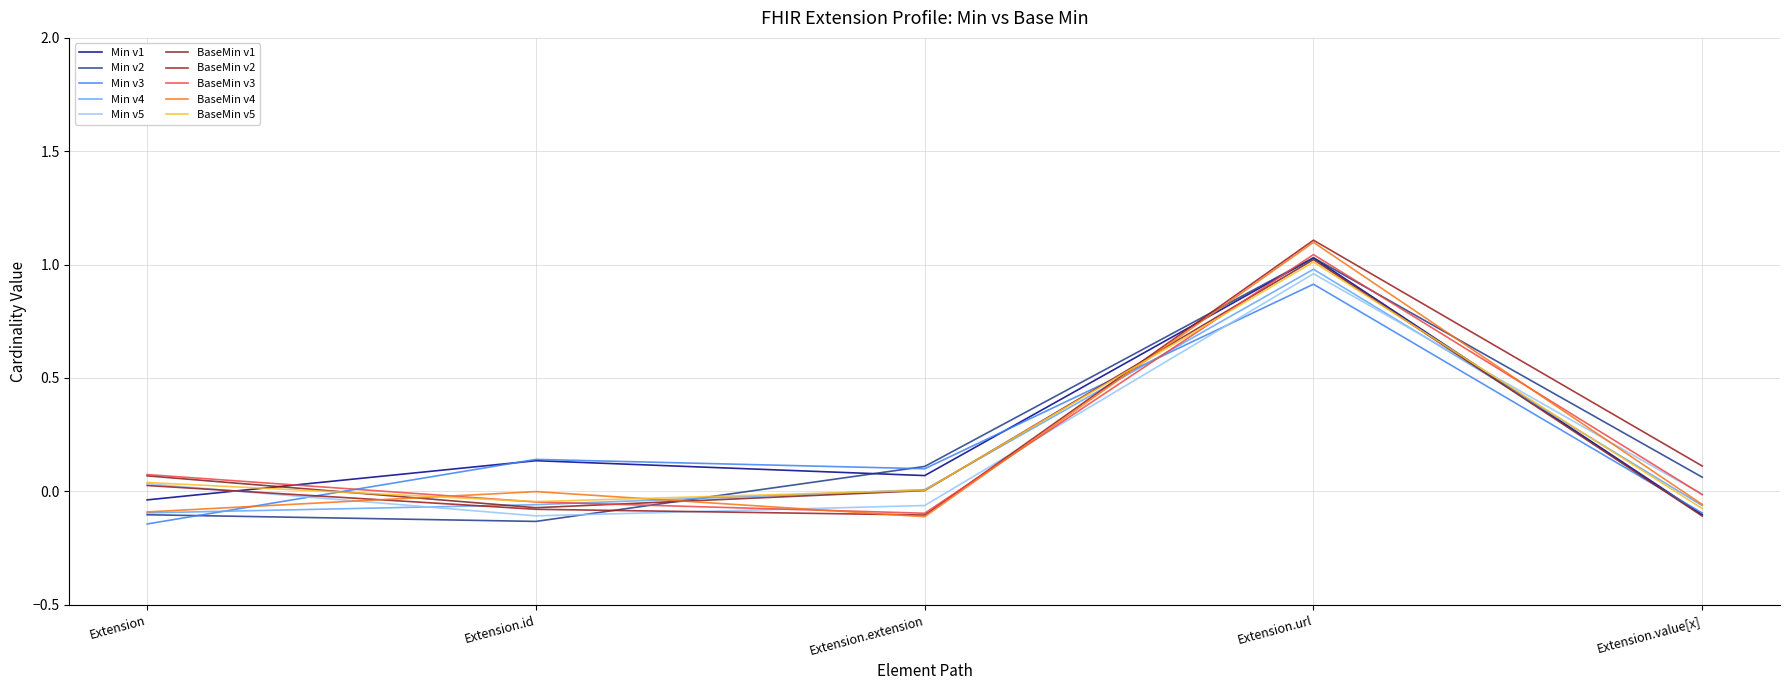

Does the chart display data point markers on the line(s)?

No